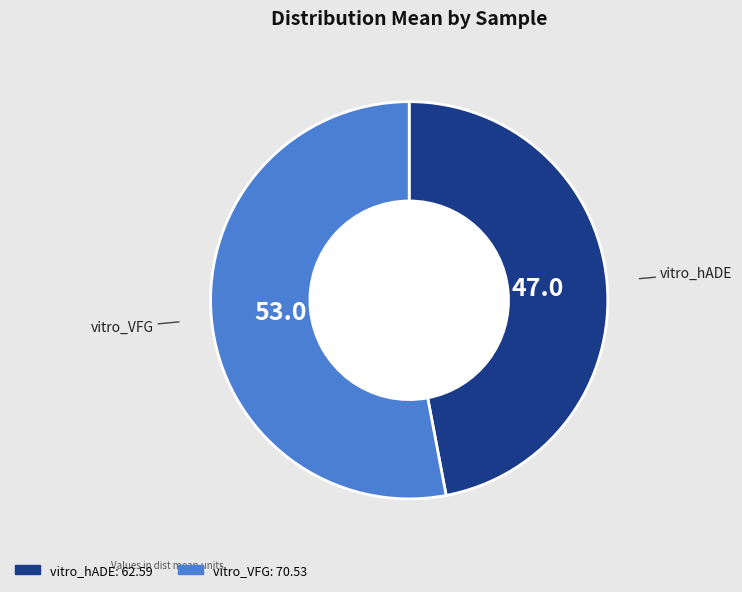

Which category has the smallest portion of the pie?

vitro_hADE